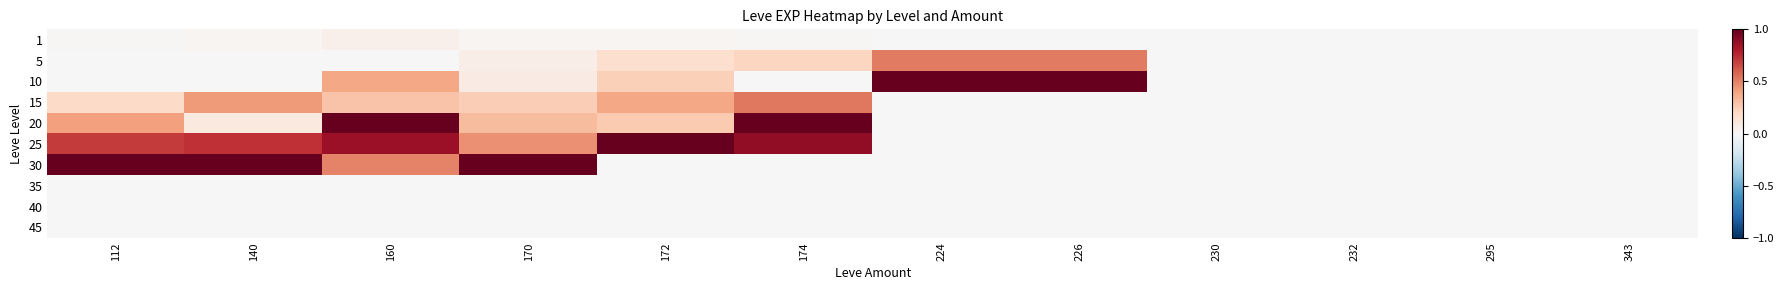

Reading left to right, what are all the values shown in this chart?

1: 112=0.0	140=0.0	160=0.1	170=0.0	172=0.0	174=0.0	224=0.0	226=0.0	230=0.0	232=0.0	295=0.0	343=0.0
5: 112=0.0	140=0.0	160=0.0	170=0.1	172=0.2	174=0.2	224=0.5	226=0.5	230=0.0	232=0.0	295=0.0	343=0.0
10: 112=0.0	140=0.0	160=0.4	170=0.1	172=0.2	174=0.0	224=1.0	226=1.0	230=0.0	232=0.0	295=0.0	343=0.0
15: 112=0.2	140=0.4	160=0.3	170=0.2	172=0.4	174=0.5	224=0.0	226=0.0	230=0.0	232=0.0	295=0.0	343=0.0
20: 112=0.4	140=0.1	160=1.0	170=0.3	172=0.3	174=1.0	224=0.0	226=0.0	230=0.0	232=0.0	295=0.0	343=0.0
25: 112=0.7	140=0.7	160=0.9	170=0.5	172=1.0	174=0.9	224=0.0	226=0.0	230=0.0	232=0.0	295=0.0	343=0.0
30: 112=1.0	140=1.0	160=0.5	170=1.0	172=0.0	174=0.0	224=0.0	226=0.0	230=0.0	232=0.0	295=0.0	343=0.0
35: 112=0.0	140=0.0	160=0.0	170=0.0	172=0.0	174=0.0	224=0.0	226=0.0	230=0.0	232=0.0	295=0.0	343=0.0
40: 112=0.0	140=0.0	160=0.0	170=0.0	172=0.0	174=0.0	224=0.0	226=0.0	230=0.0	232=0.0	295=0.0	343=0.0
45: 112=0.0	140=0.0	160=0.0	170=0.0	172=0.0	174=0.0	224=0.0	226=0.0	230=0.0	232=0.0	295=0.0	343=0.0